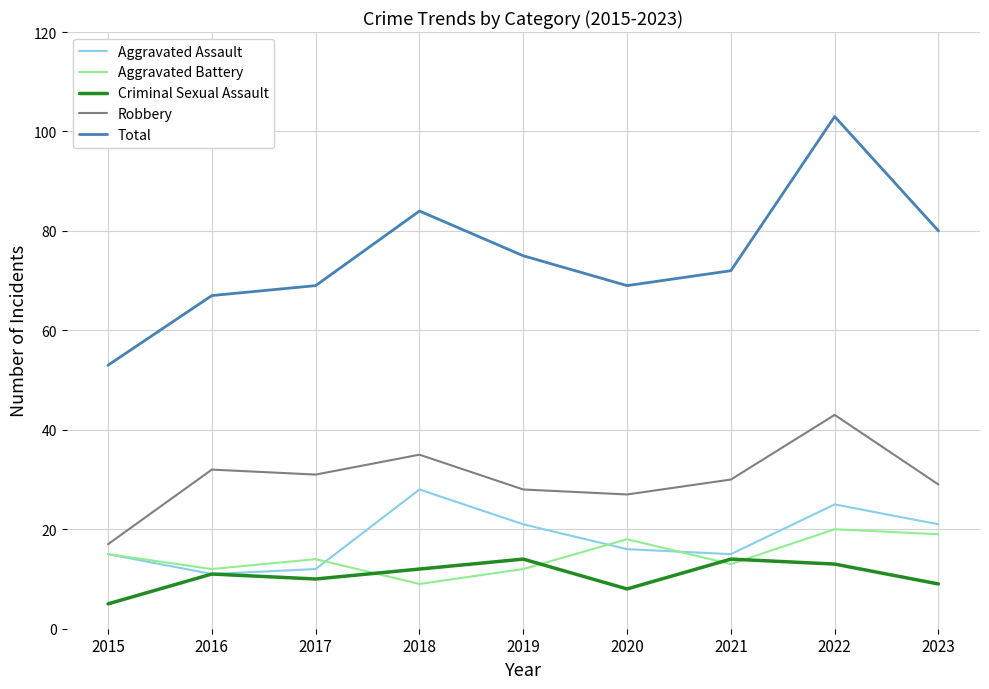

Rank the categories by Robbery value from lowest to highest.

2015, 2020, 2019, 2023, 2021, 2017, 2016, 2018, 2022